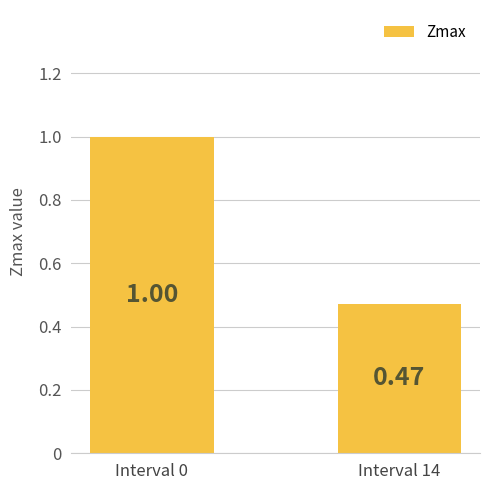

Between Interval 14 and Interval 0, which is larger?

Interval 0